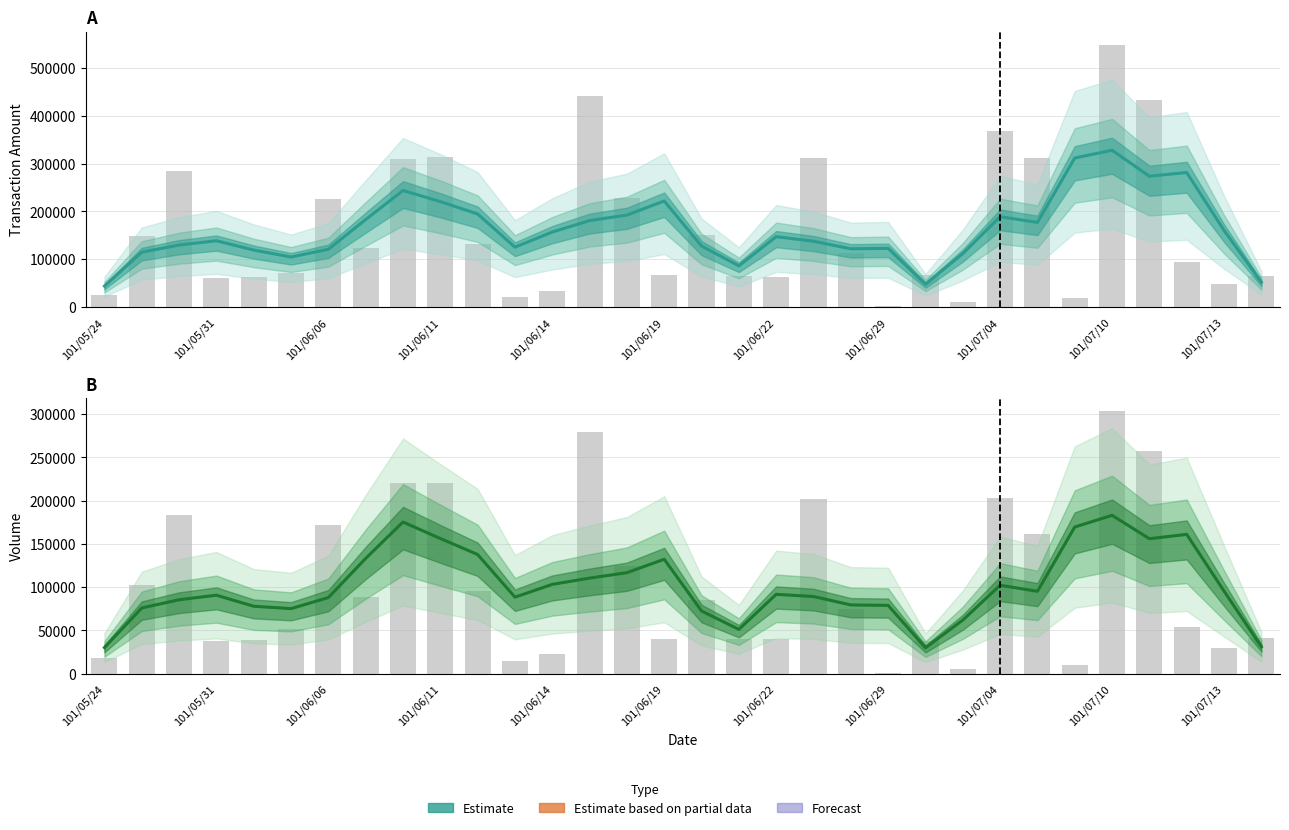

What is the total value across all series at 101/06/22?

238967.5